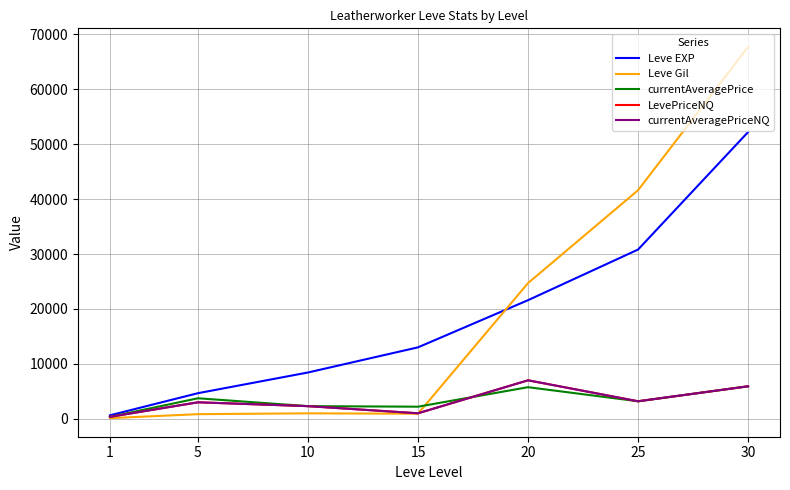

Which has a higher value, 1 or 30?

30